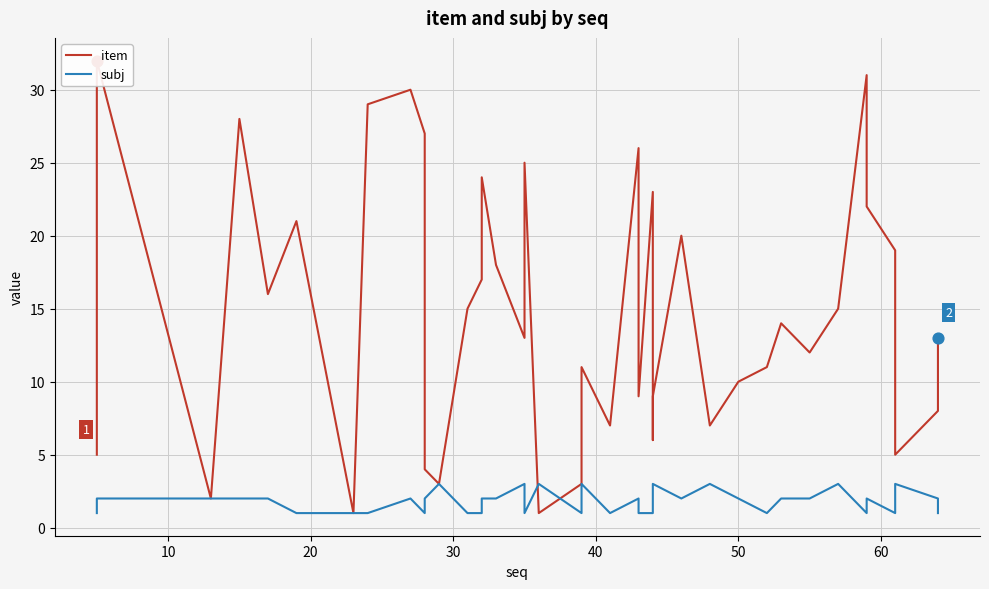

Which series reaches the maximum Y coordinate?

item